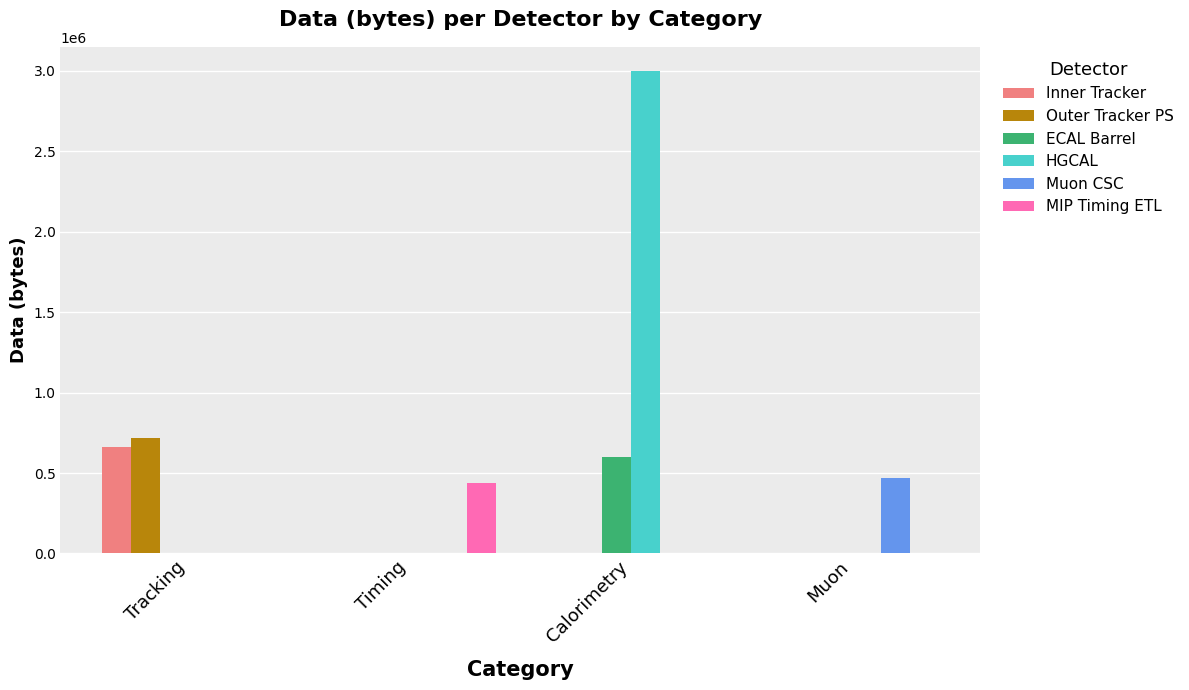

How many groups of bars are there?

4